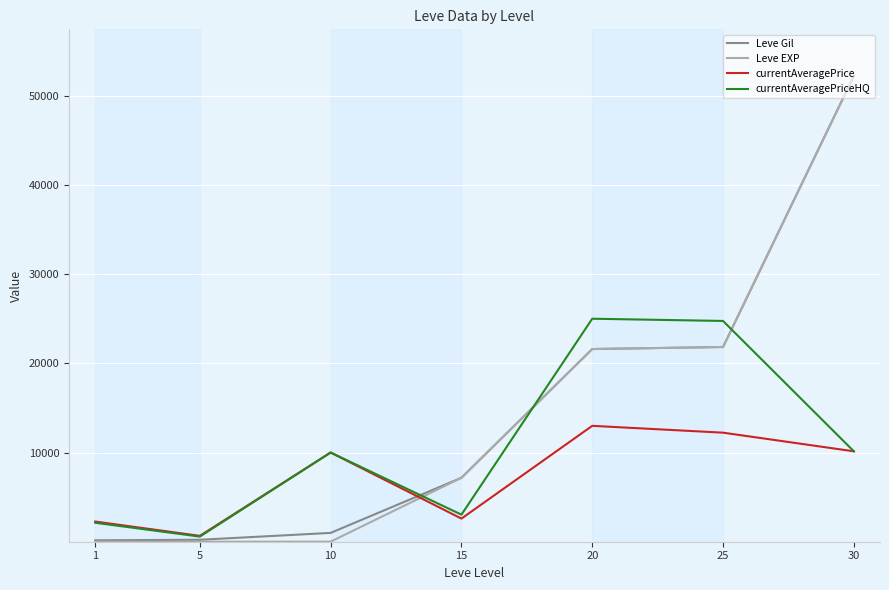

What is the difference between the highest and lowest values at 20?

12007.4